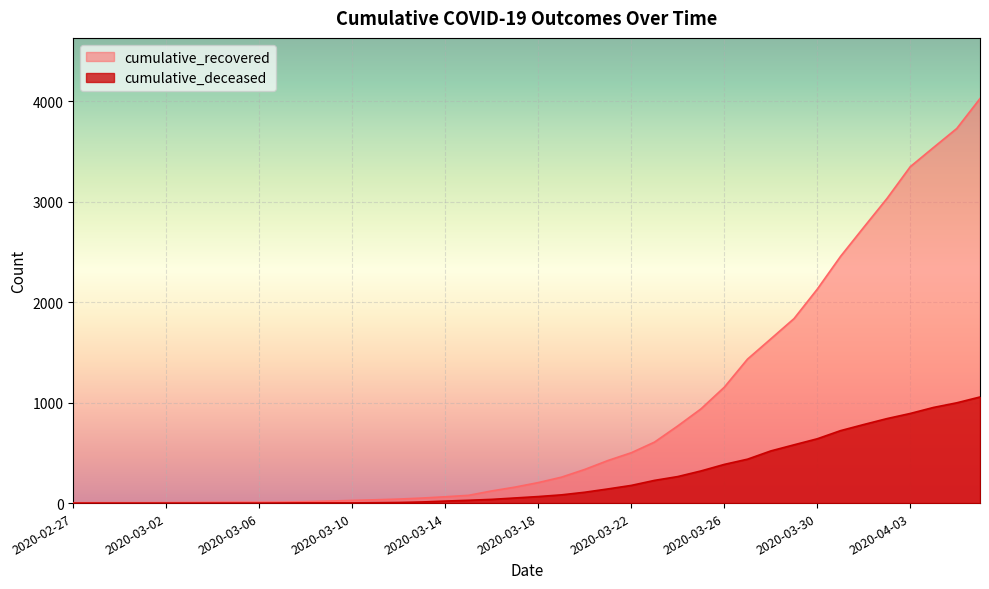

What is the greatest value displayed?

4026